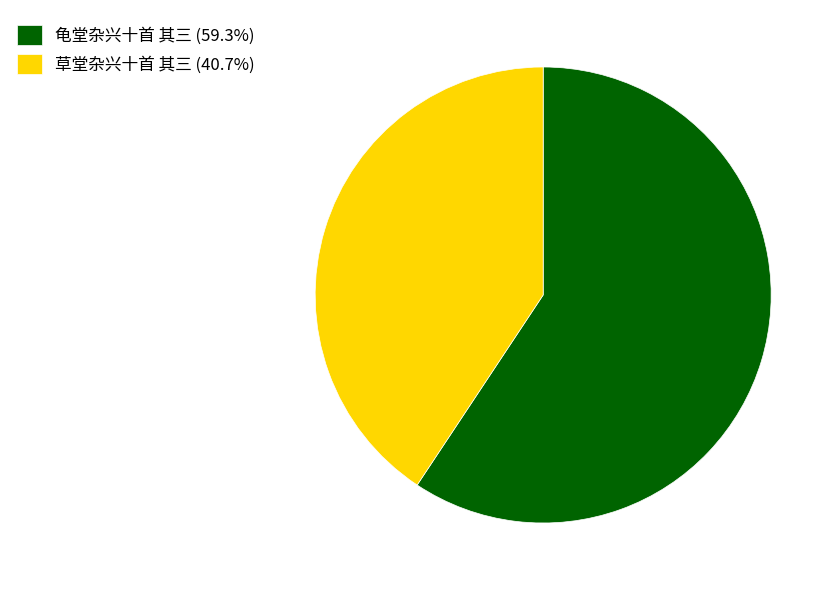

What is the ratio of the value at 草堂杂兴十首 其三 (40.7%) to the value at 龟堂杂兴十首 其三 (59.3%)?

0.7